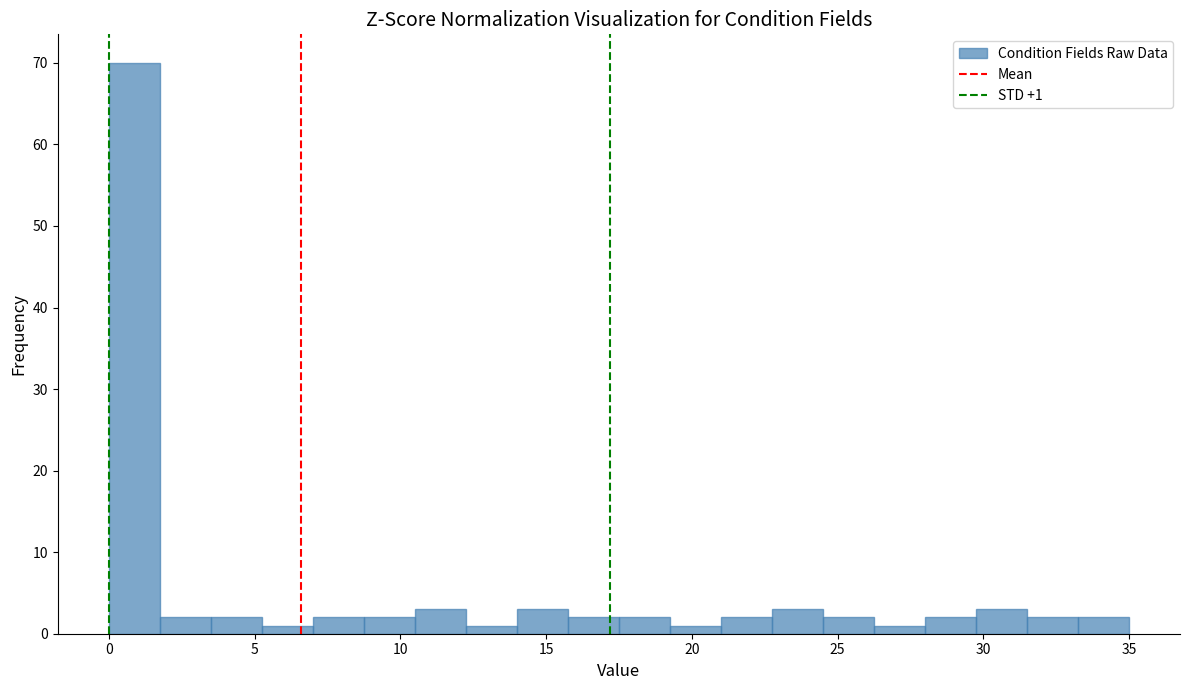

Around what value on the x-axis is the tallest bar? Give the approximate position of its centre, as read against the axis.

1.0